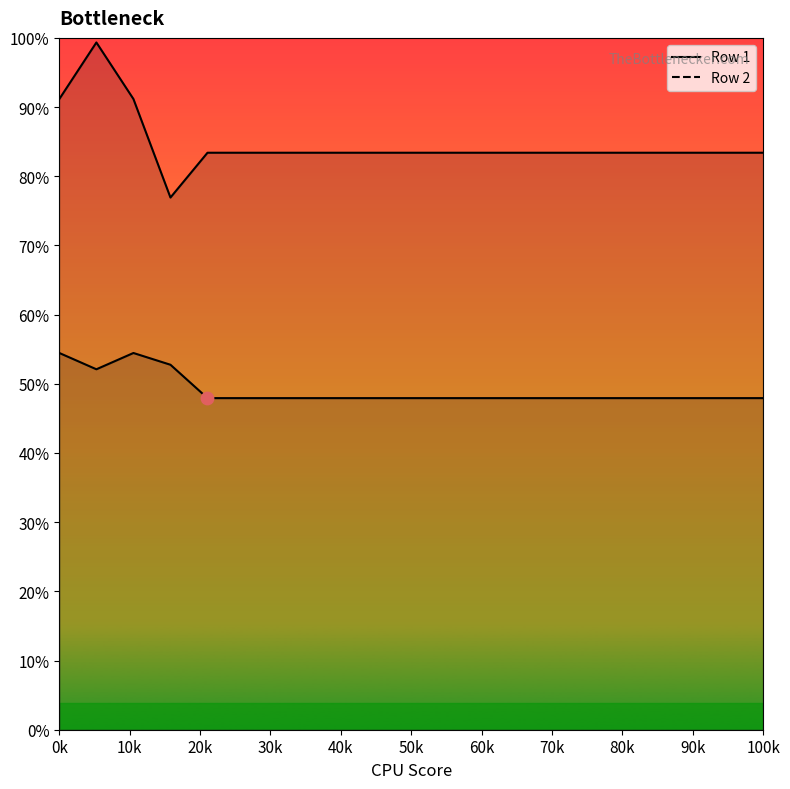

What is the total value across all series at 10?

170.7